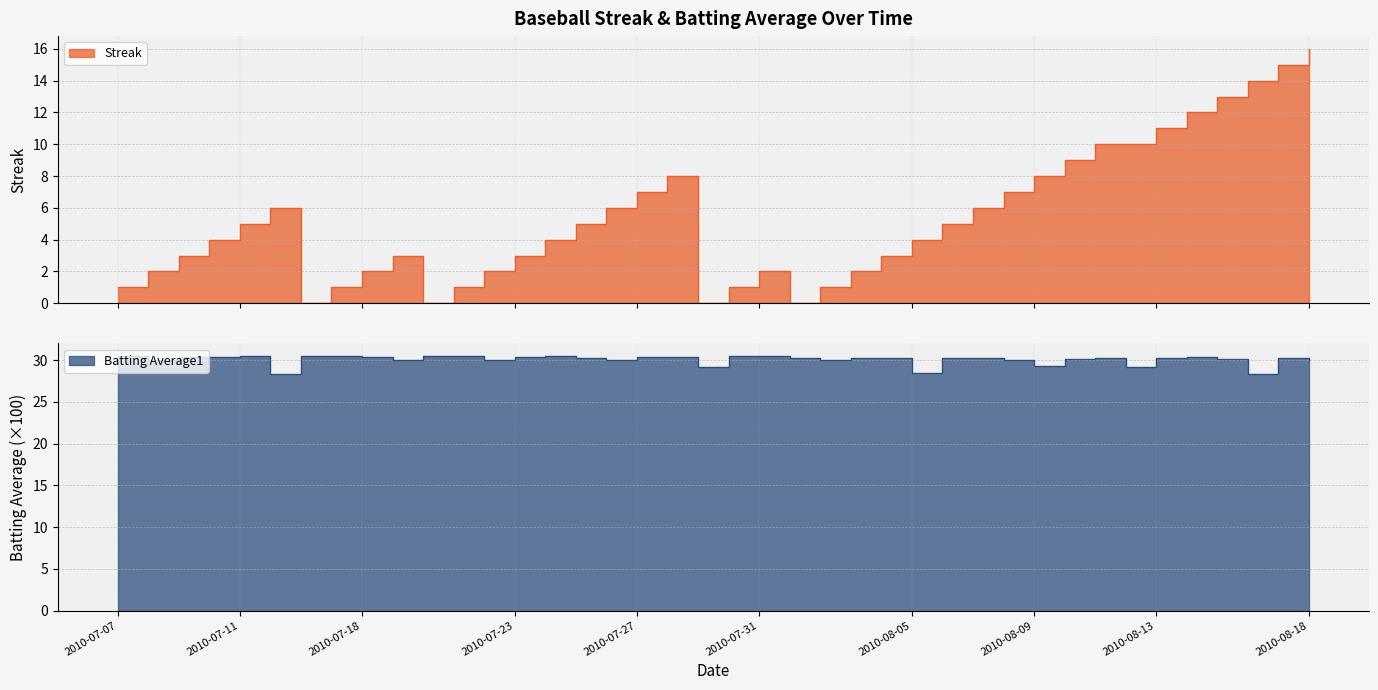

What is the difference between the highest and lowest values at 2010-08-05?

24.5